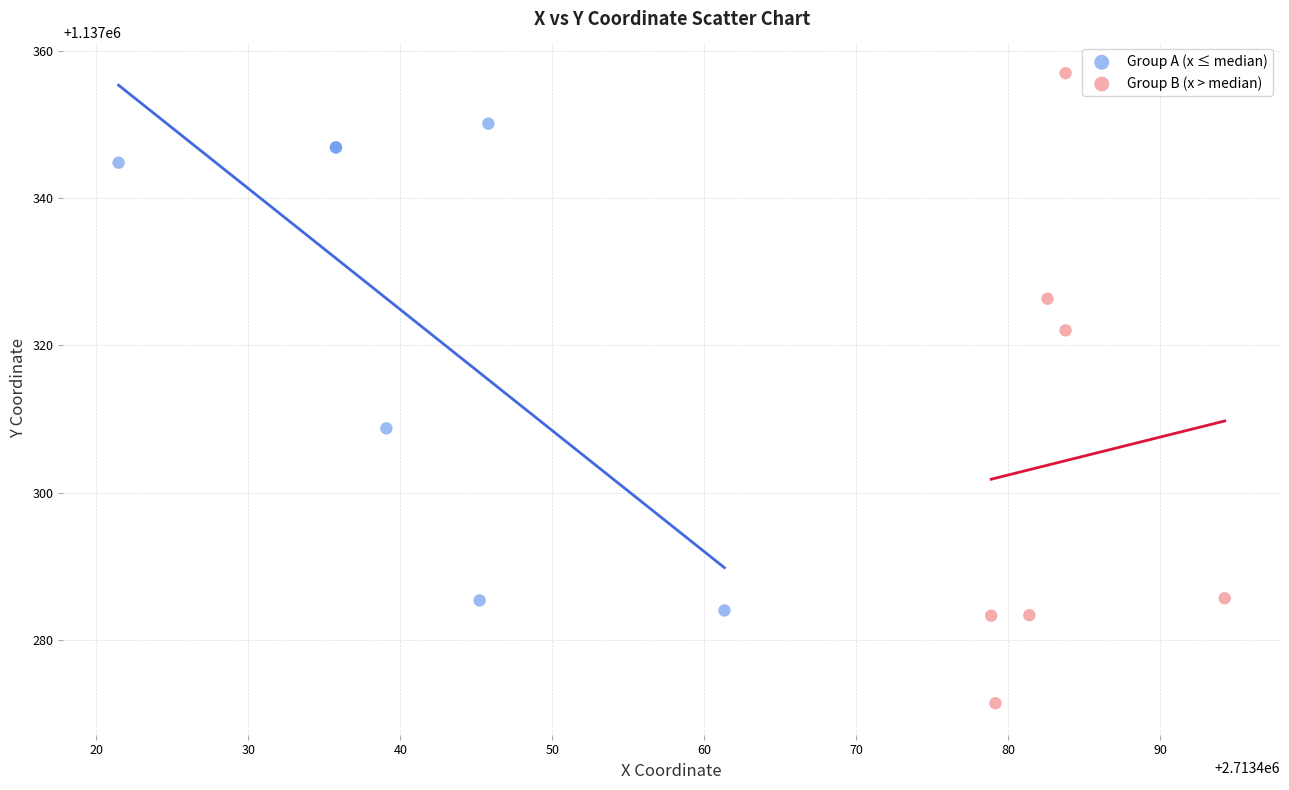

Which series has the widest spread of Y values?

Group B (x > median)